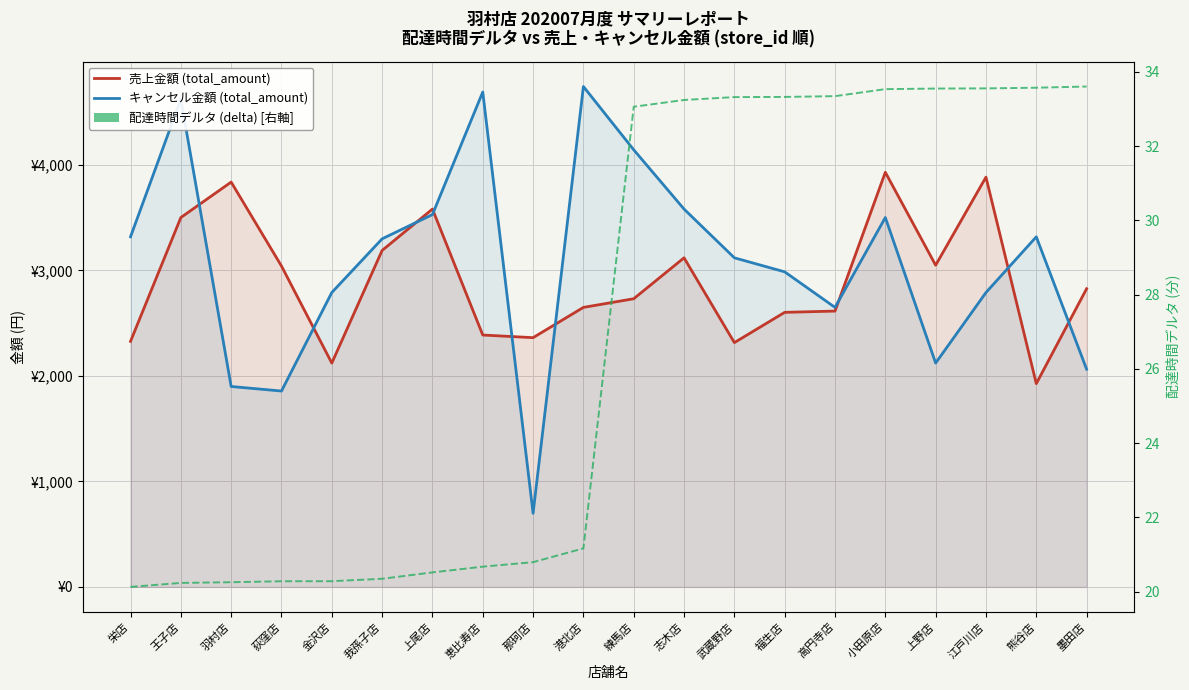

What is the difference between the maximum and second lowest values in the 配達時間デルタ (delta) series?

13.4